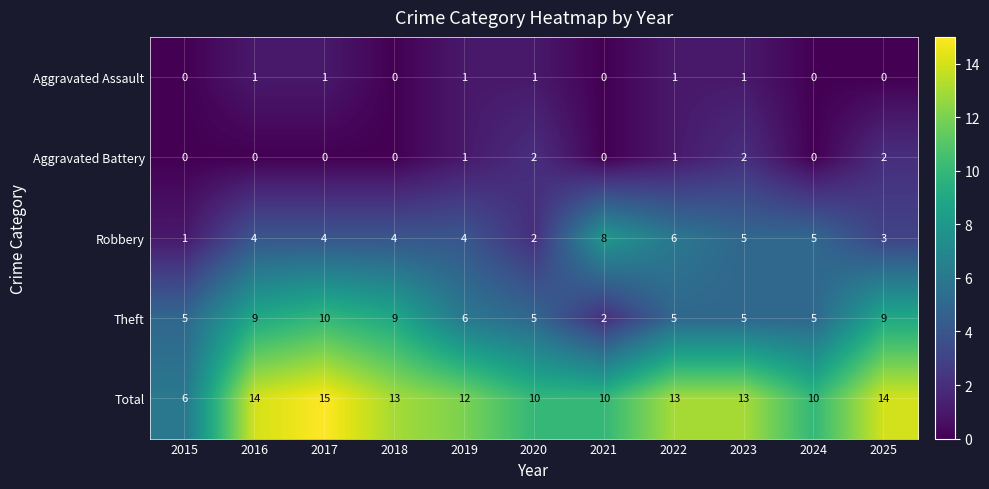

What is the difference between the Total values at 2016 and 2024?

4